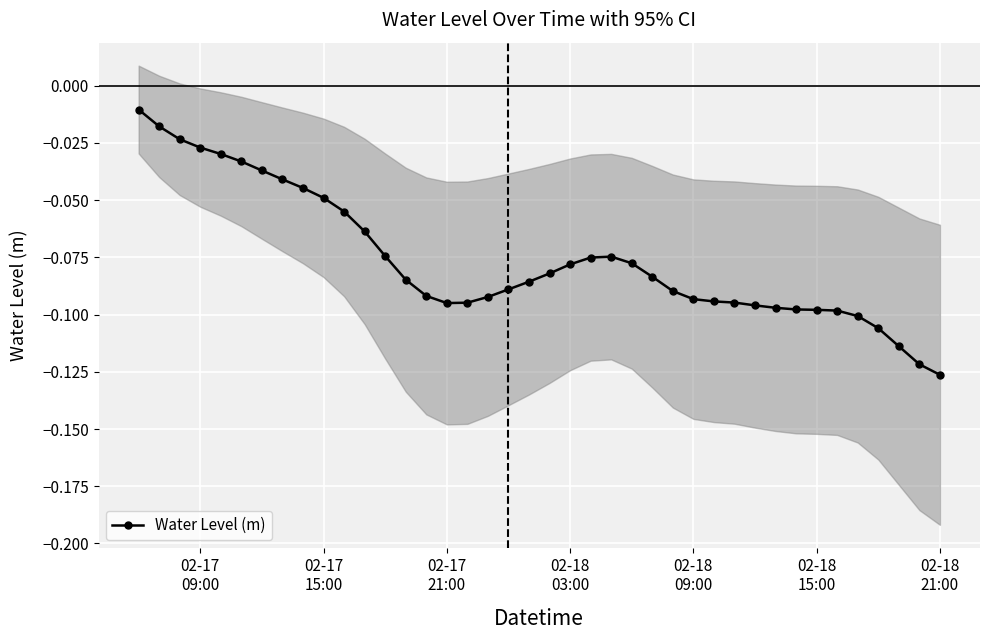

At which label is the value closest to 0?

02-17
09:00